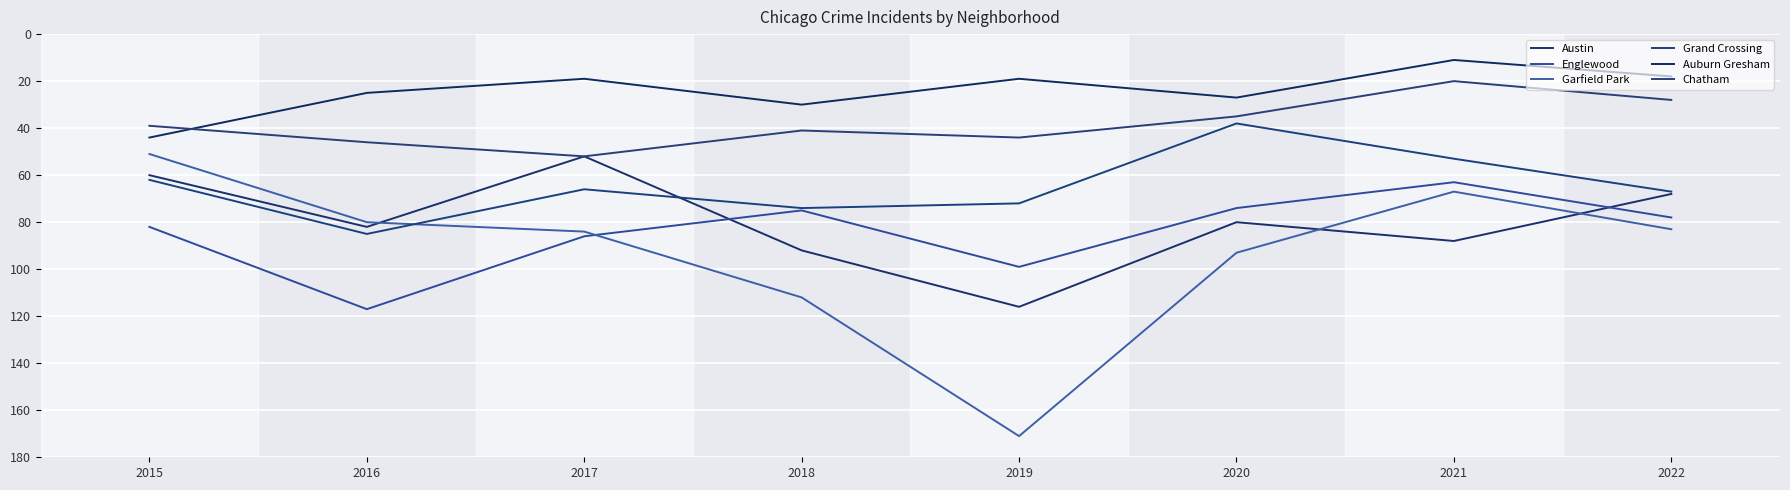

Which series has the widest spread of values?

Garfield Park